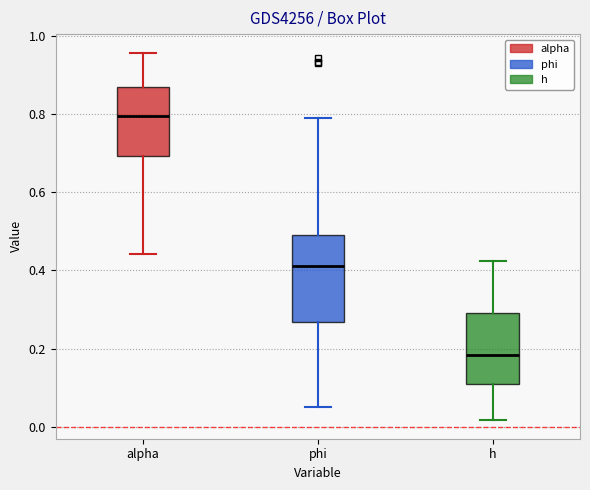

Comparing the boxes themselves (not the whiskers), which one is the tallest?

phi